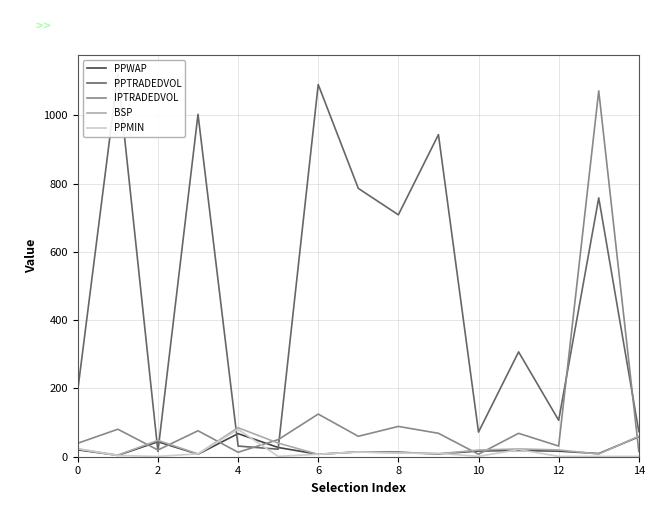

What is the maximum value for PPMIN?

80.0